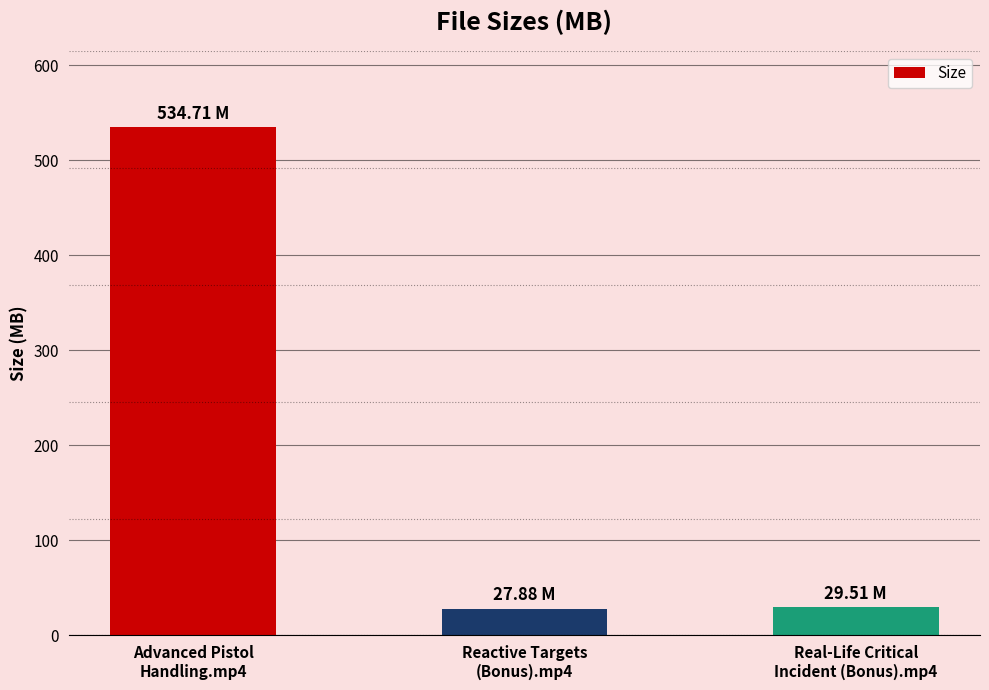

What is the label of the 2nd bar from the left?

Reactive Targets
(Bonus).mp4